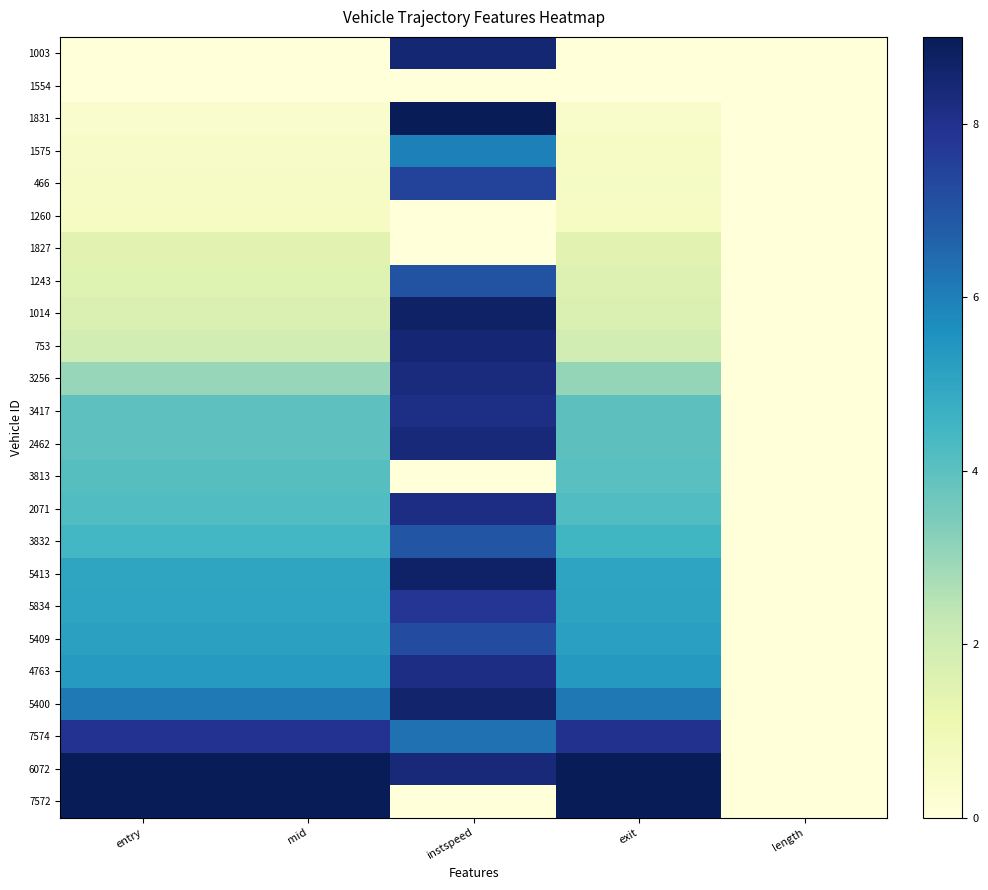

What is the spread (max minus min) of values at entry?

9.0